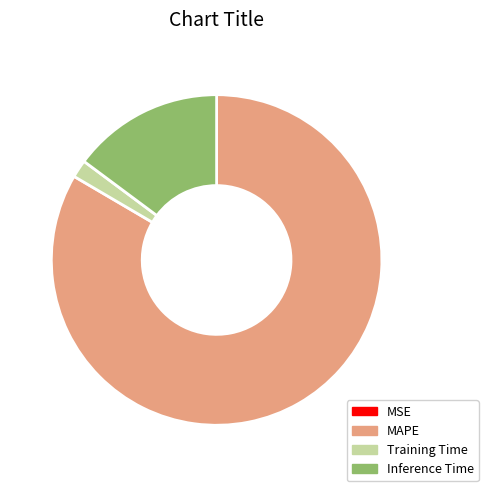

Which slice is the largest?

MAPE